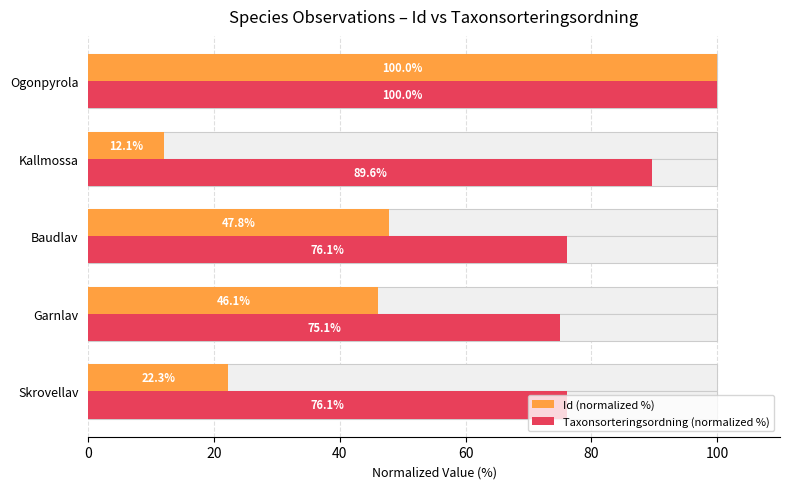

What is the value of the Taxonsorteringsordning (normalized %) bar at the 4th from the left?

89.6